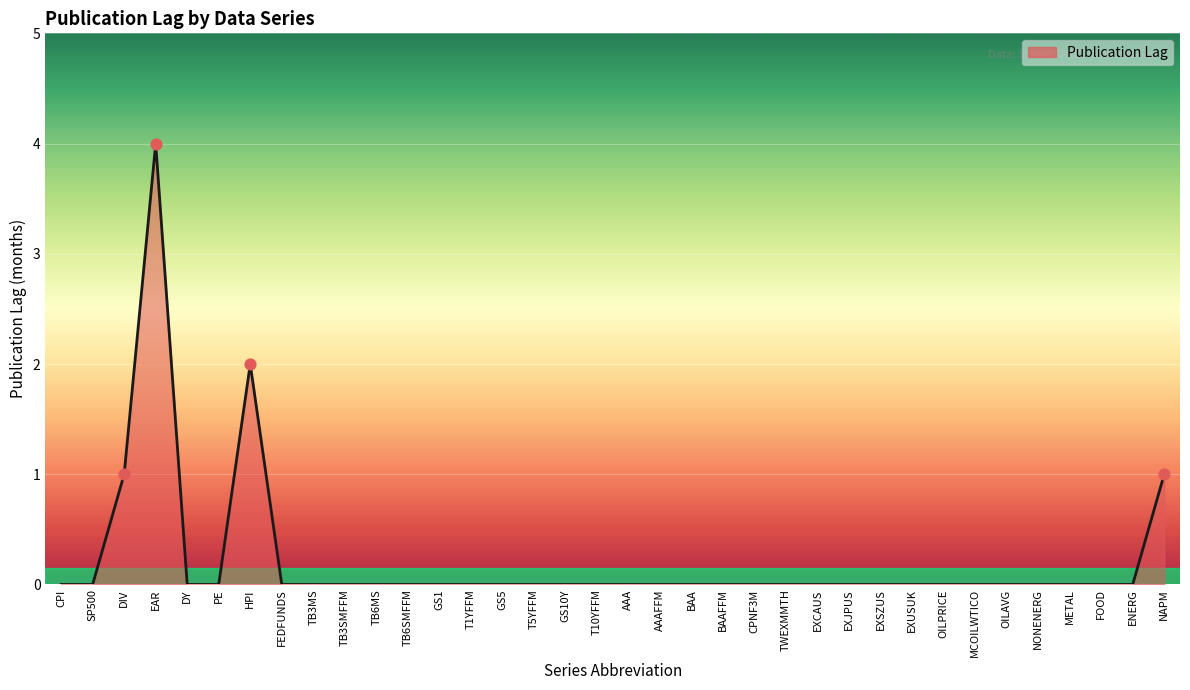

What is the change in value from GS1 to NAPM?

+1